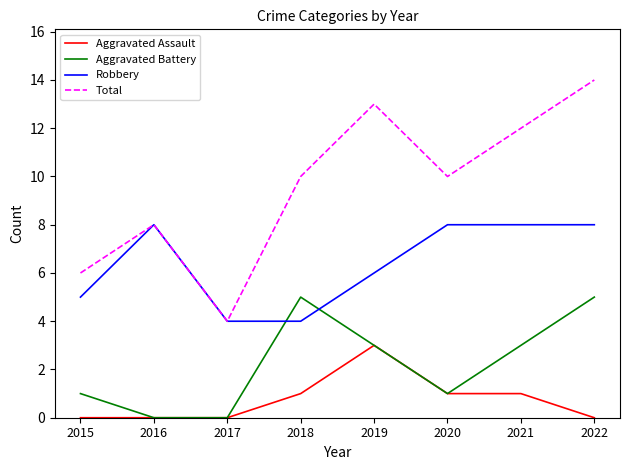

What is the approximate value of Total at 2019, to the nearest 5?

15